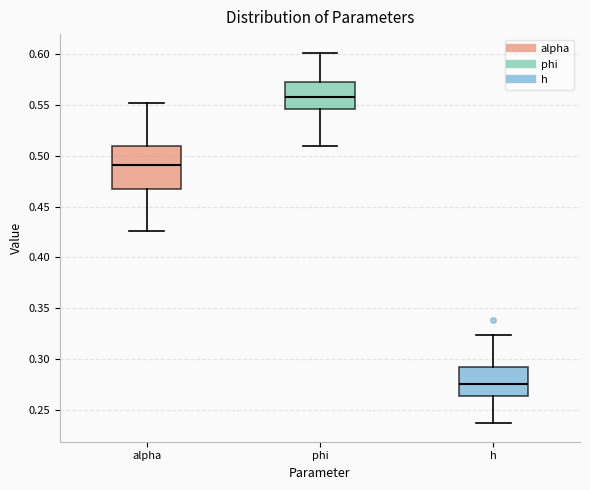

Reading left to right, transcribe this box plot: for each box, give where its median line is, the range the box spans, and where its two whiskers end, as read against the y-axis. The values are not printed on the chart, so give them approximately, as read against the axis.

alpha: median 0.490, box 0.465 to 0.510, whiskers 0.425 to 0.550
phi: median 0.560, box 0.545 to 0.570, whiskers 0.510 to 0.600
h: median 0.275, box 0.265 to 0.290, whiskers 0.235 to 0.325